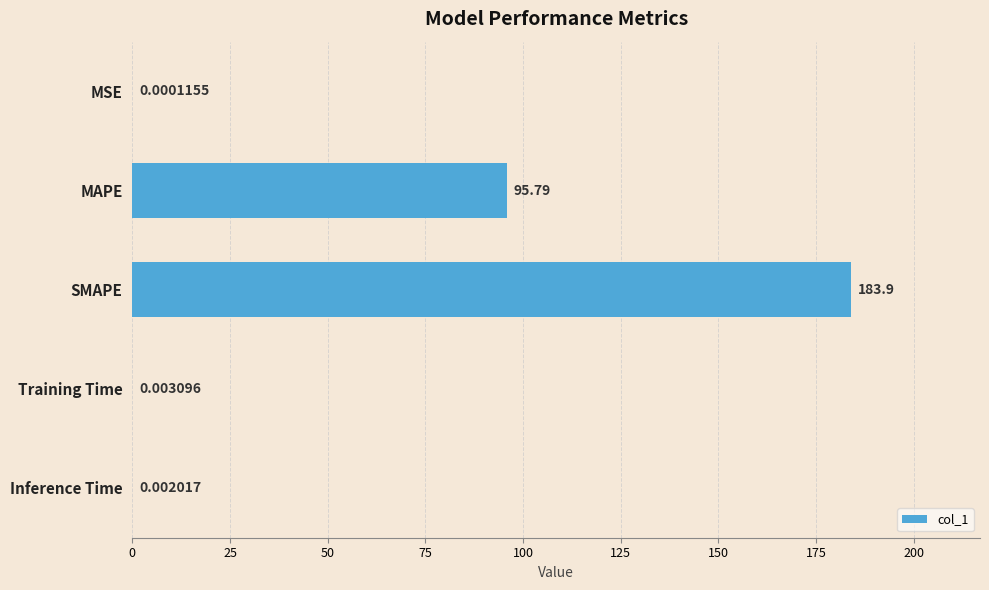

At which label is the value closest to 91?

MAPE